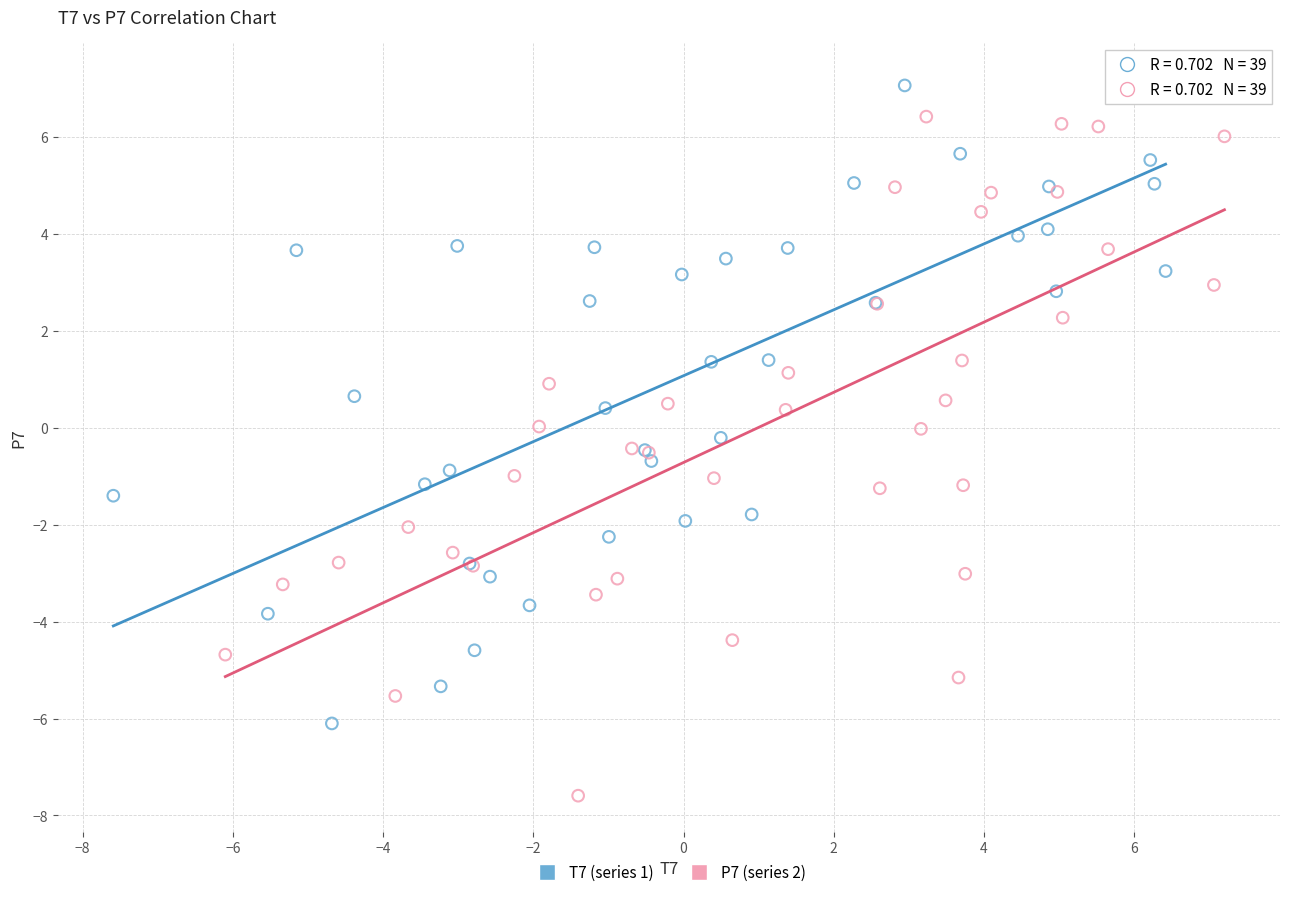

Which series contains the highest Y value?

T7 (series 1)